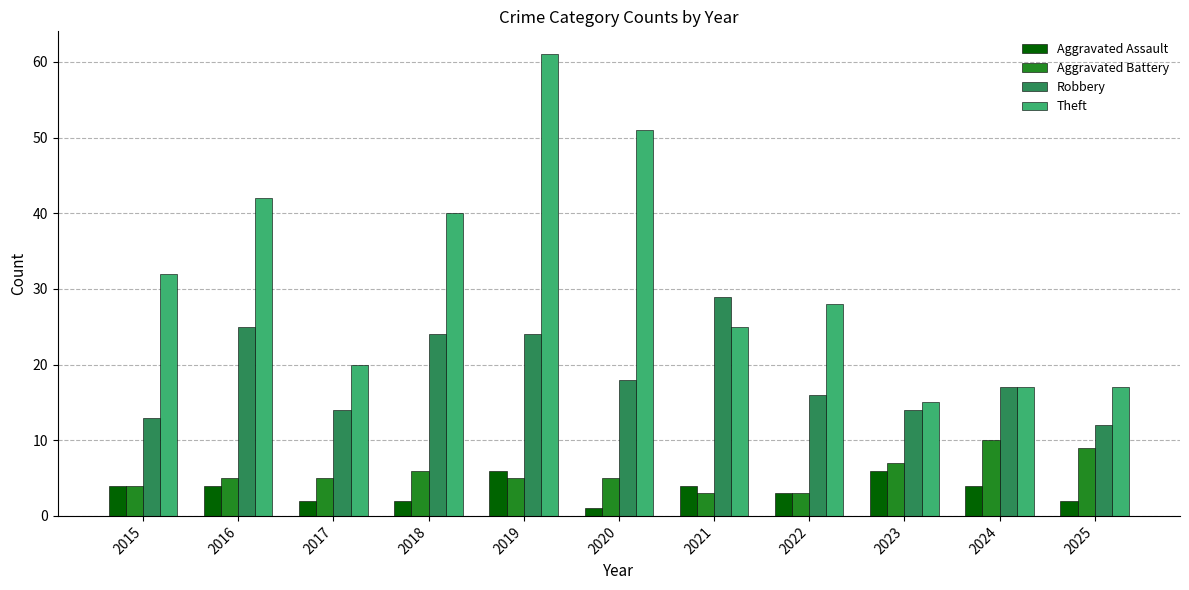

What is the total value across all series at 2017?

41